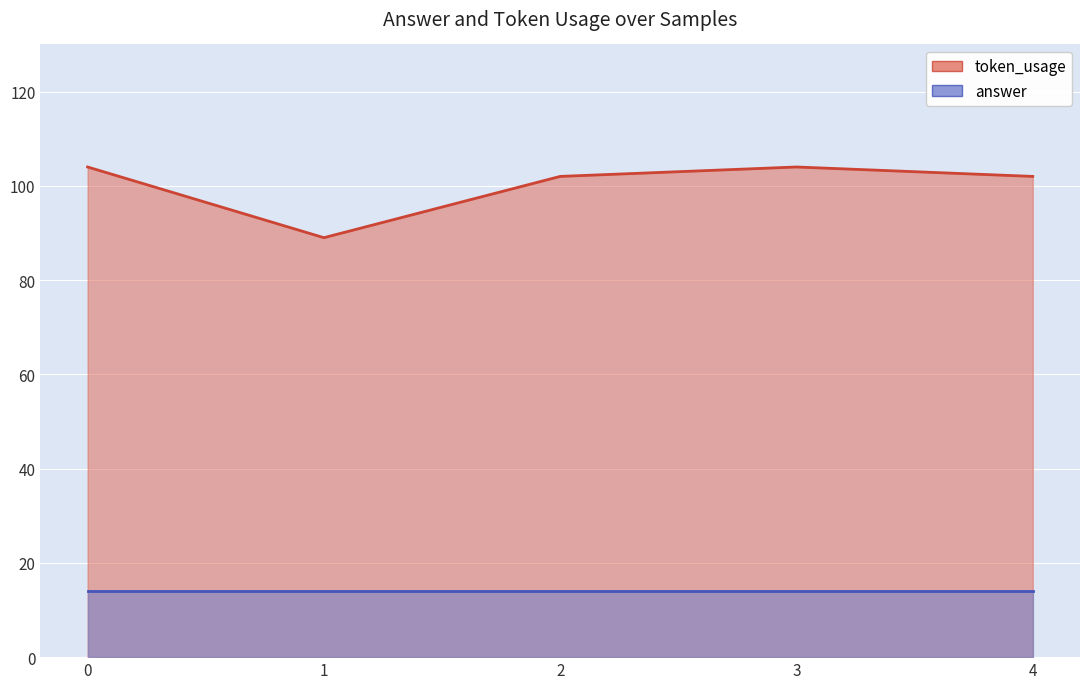

What is the change in value from 0 to 2?

-2